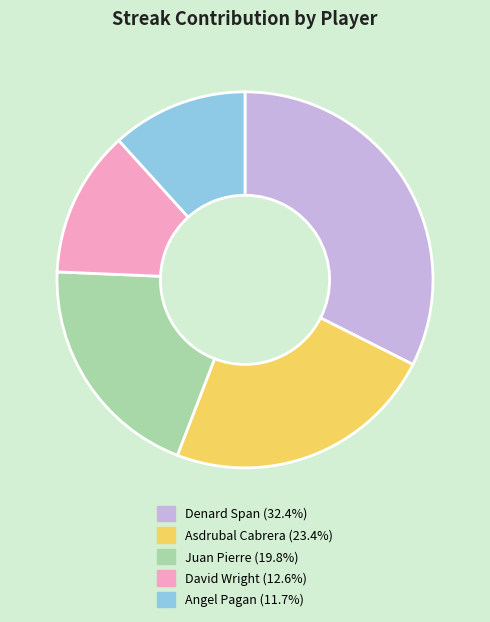

Does any single category account for the majority?

No